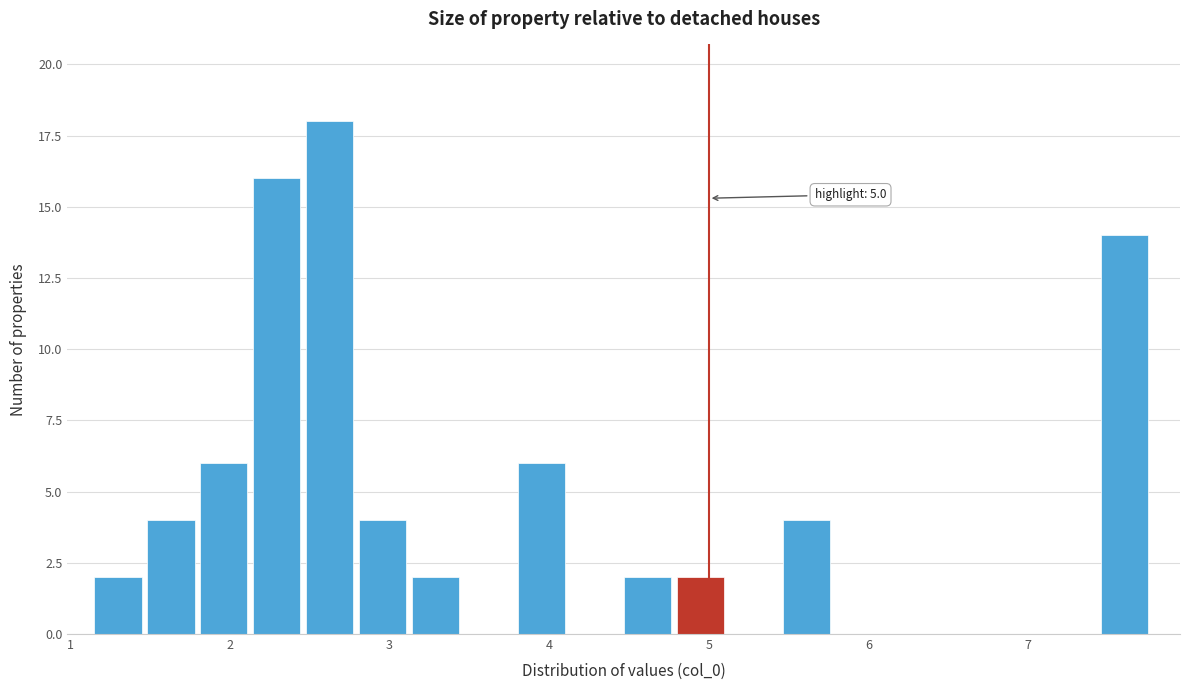

Around what value on the x-axis is the tallest bar? Give the approximate position of its centre, as read against the axis.

2.6